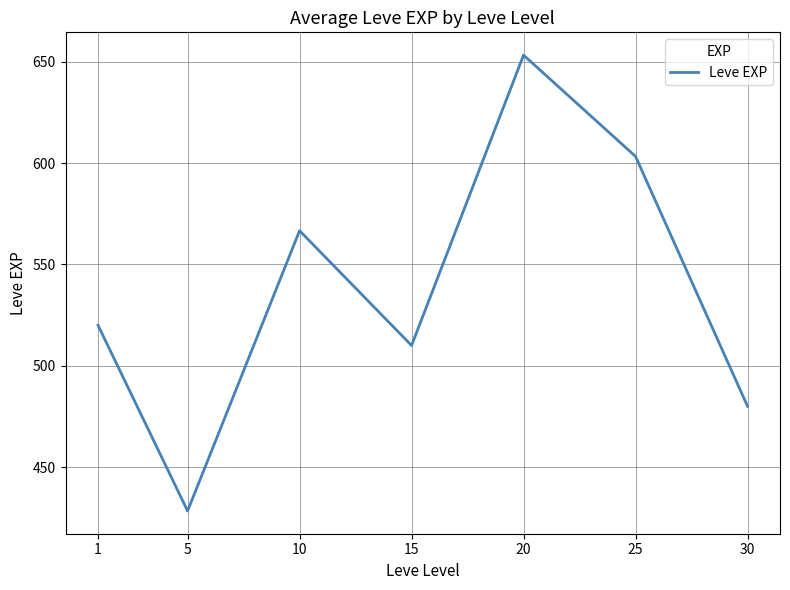

List the labels in order of value, smallest first.

5, 30, 15, 1, 10, 25, 20